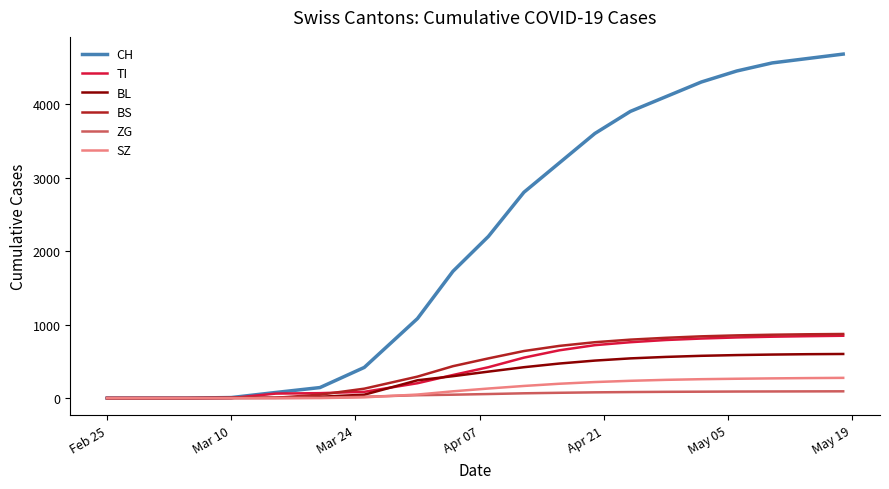

Which series has the widest spread of values?

CH